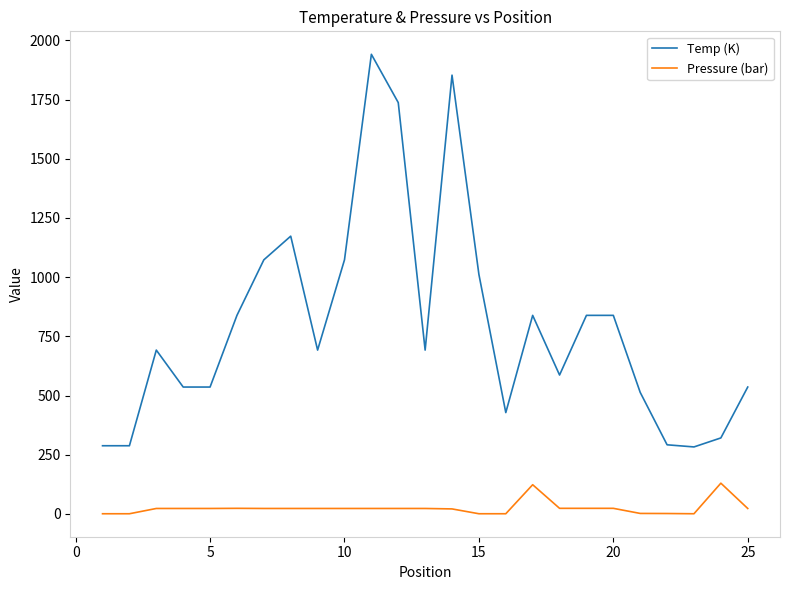

Does the chart display data point markers on the line(s)?

No